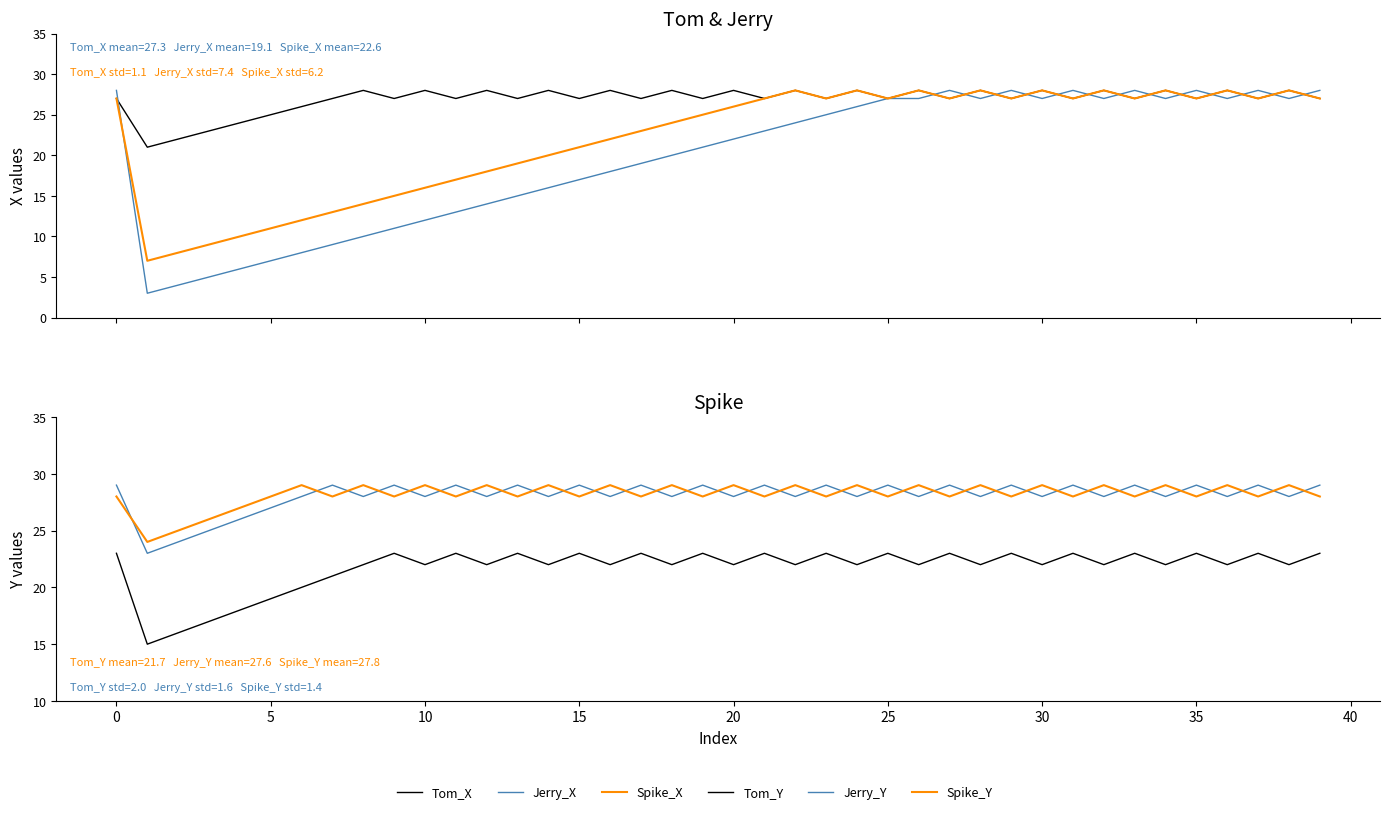

At which category does Jerry_X reach its first local peak?

27